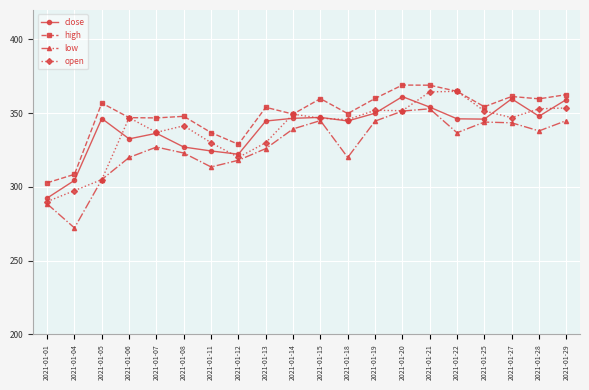

What is the value of the low point at the 15th from the left?

353.0